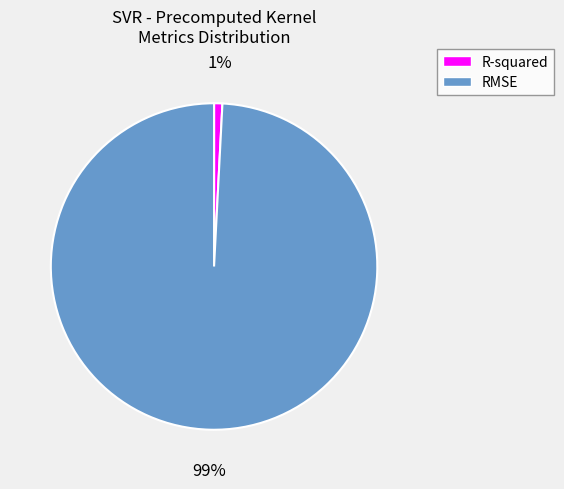

To the nearest percent, what is the difference between the largest and smallest slice percentages?

98%